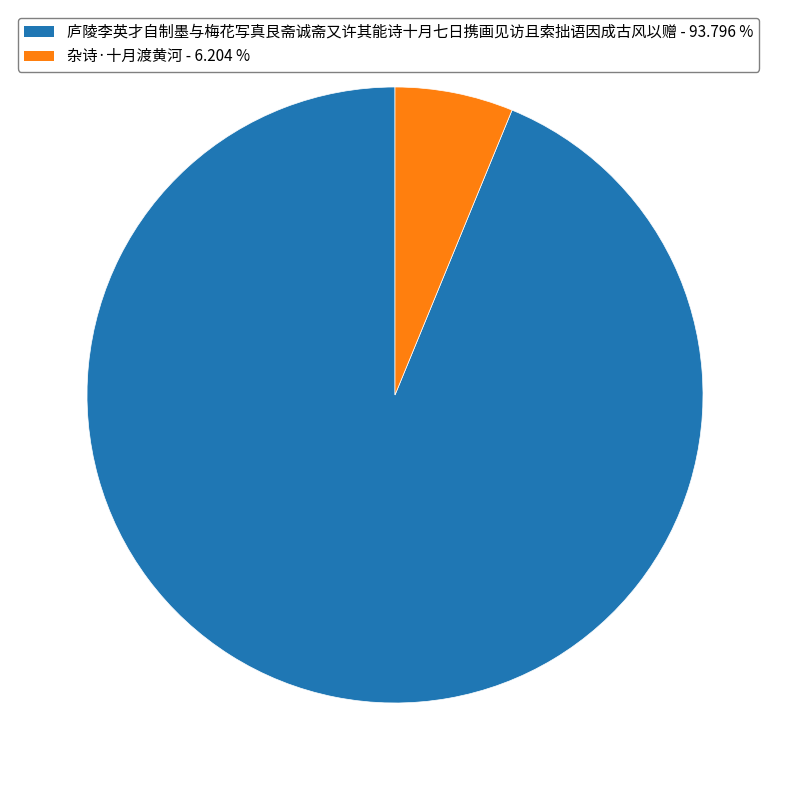

Is 杂诗·十月渡黄河 the majority of the pie?

No